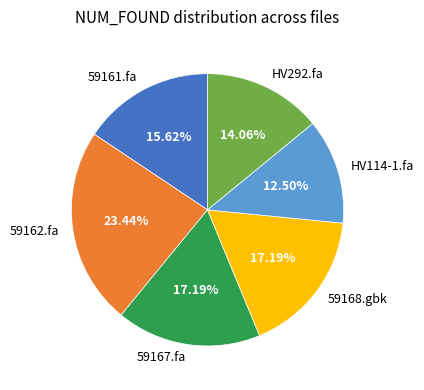

To the nearest percent, what is the difference between the 59161.fa and 59162.fa slice percentages?

8%